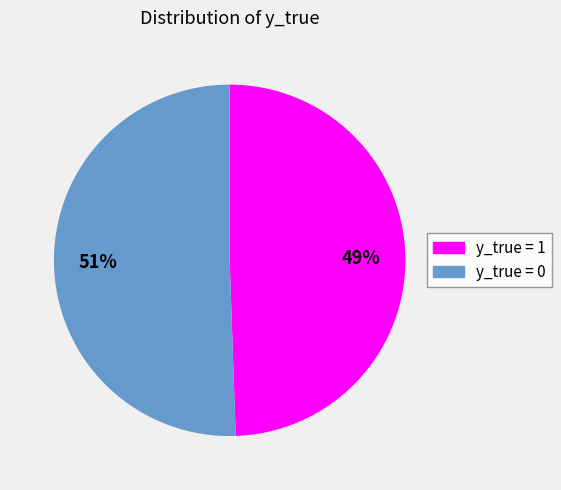

Combined, do y_true = 1 and y_true = 0 account for over 50%?

Yes